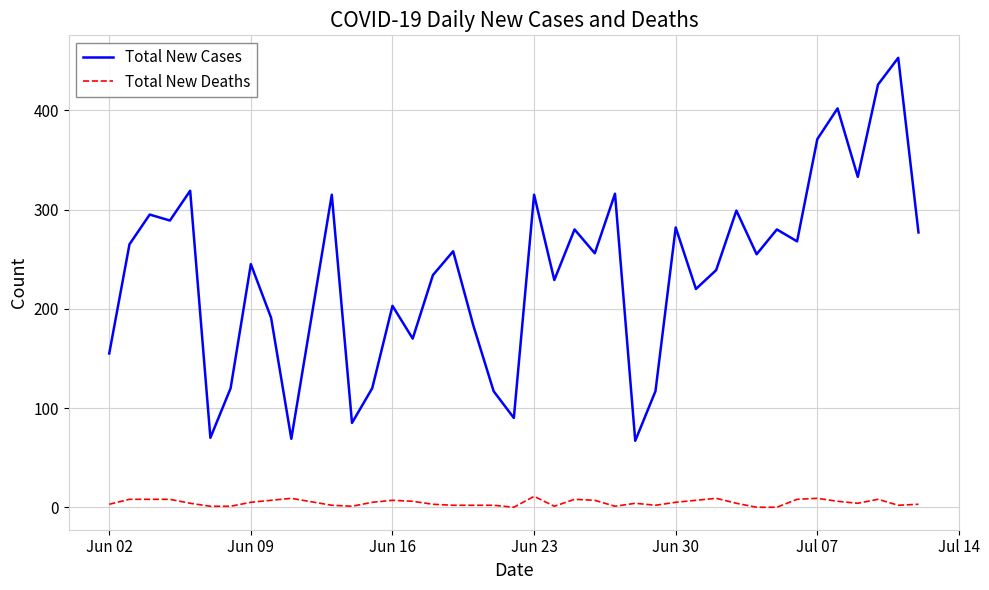

Which series has the largest range (max minus min)?

Total New Cases